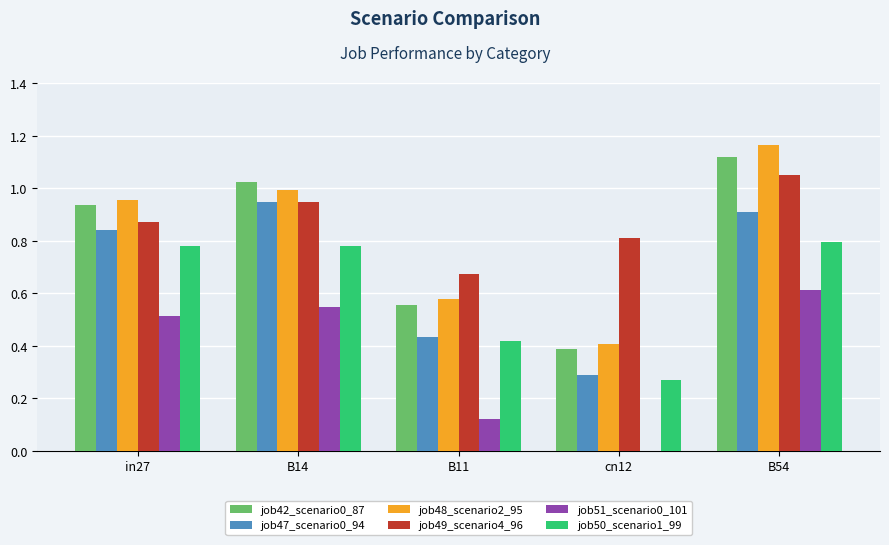

What is the total value across all series at B14?

5.2